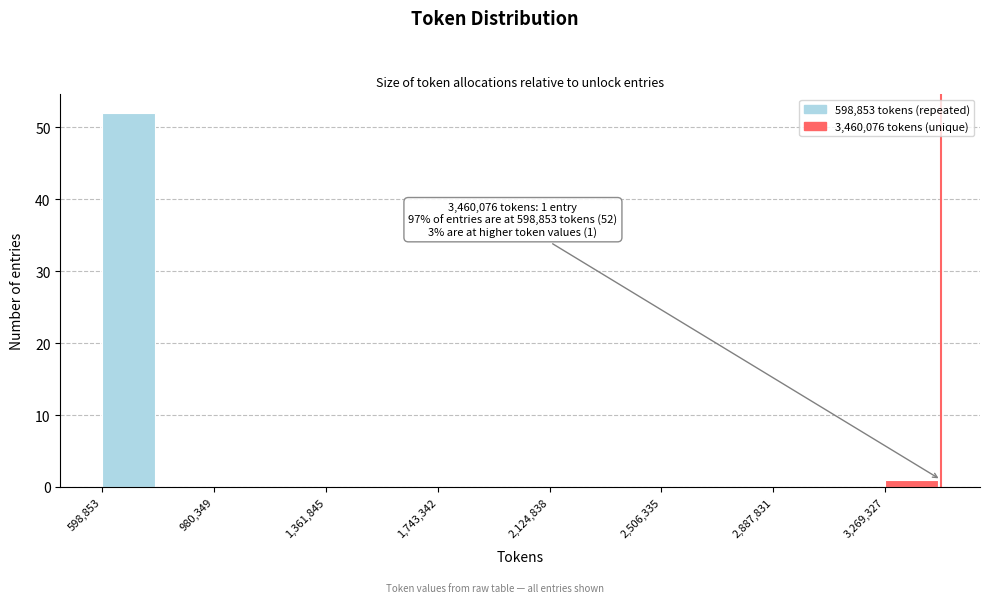

Around what value on the x-axis is the tallest bar? Give the approximate position of its centre, as read against the axis.

700000